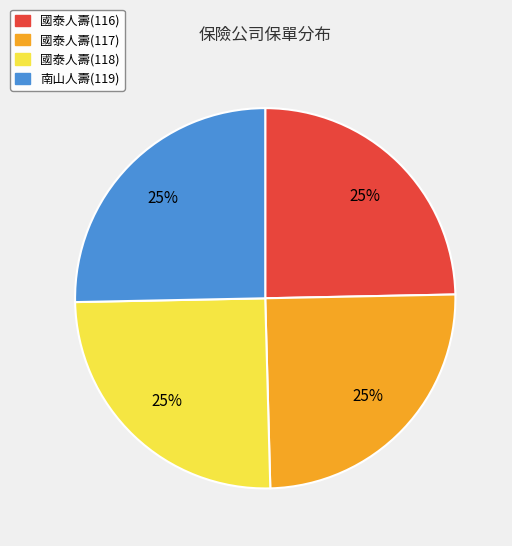

Is it true that 國泰人壽(117) is 34% of the pie?

False